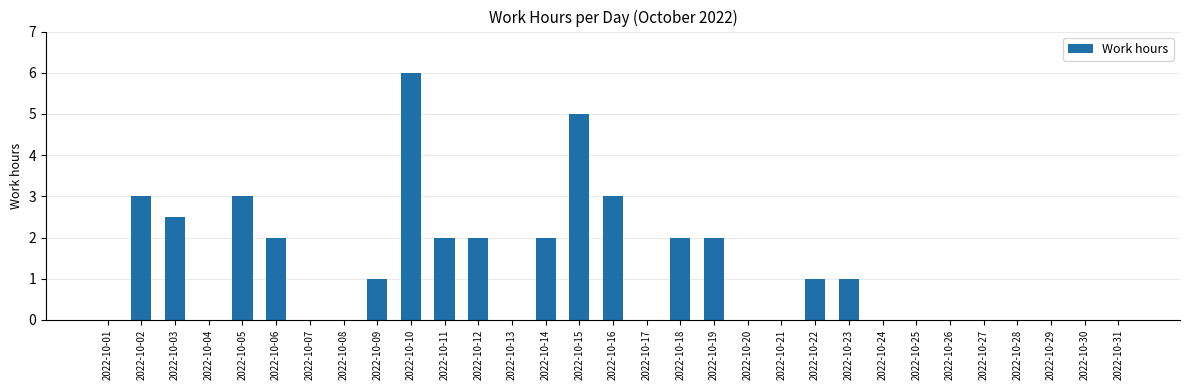

How many series are shown in this chart?

1